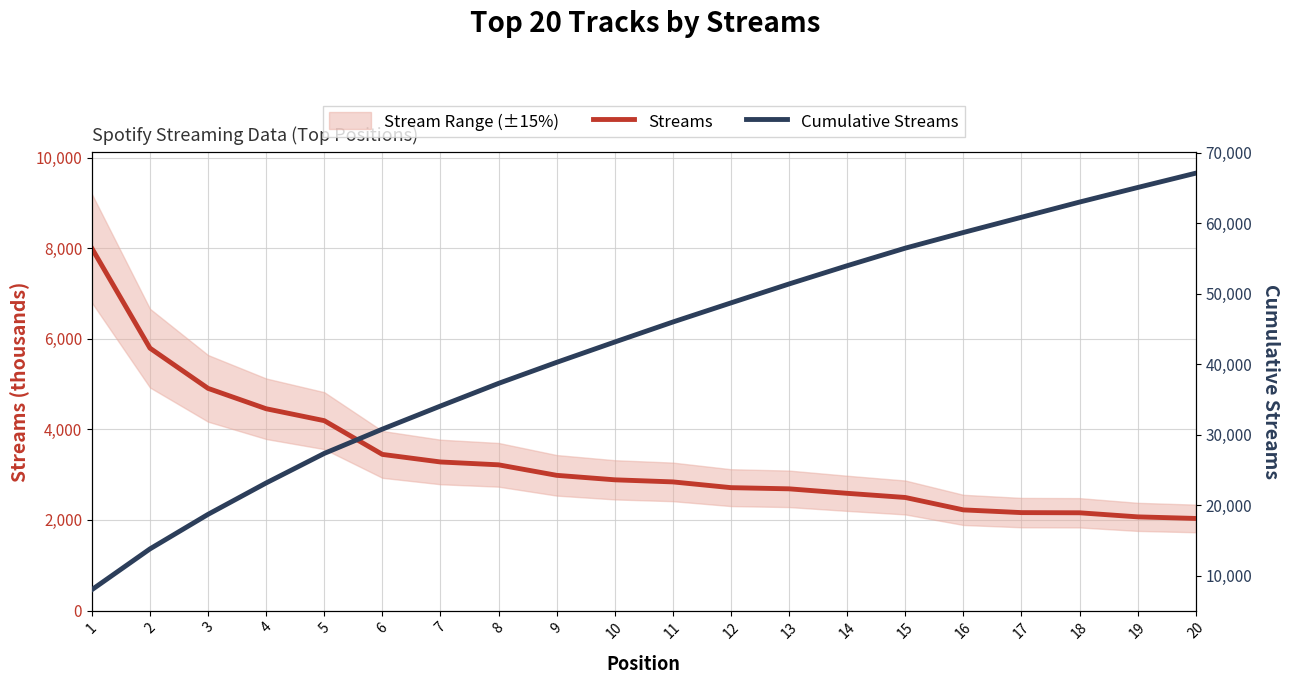

The Cumulative Streams series shows 85766 at 16. True or false?

False